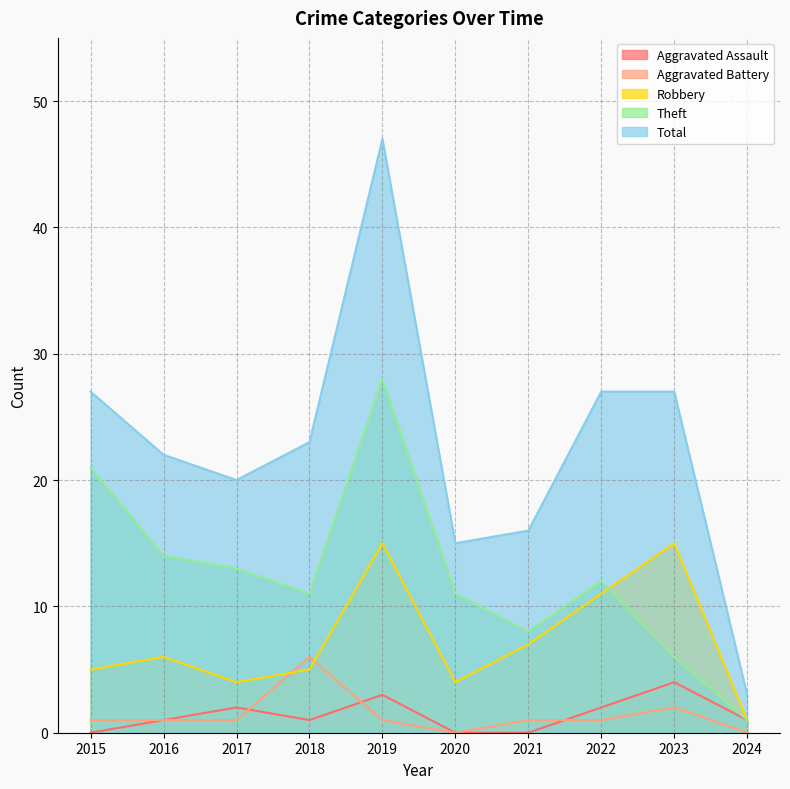

Which series ends up on top after the final intersection of Aggravated Battery and Aggravated Assault?

Aggravated Assault